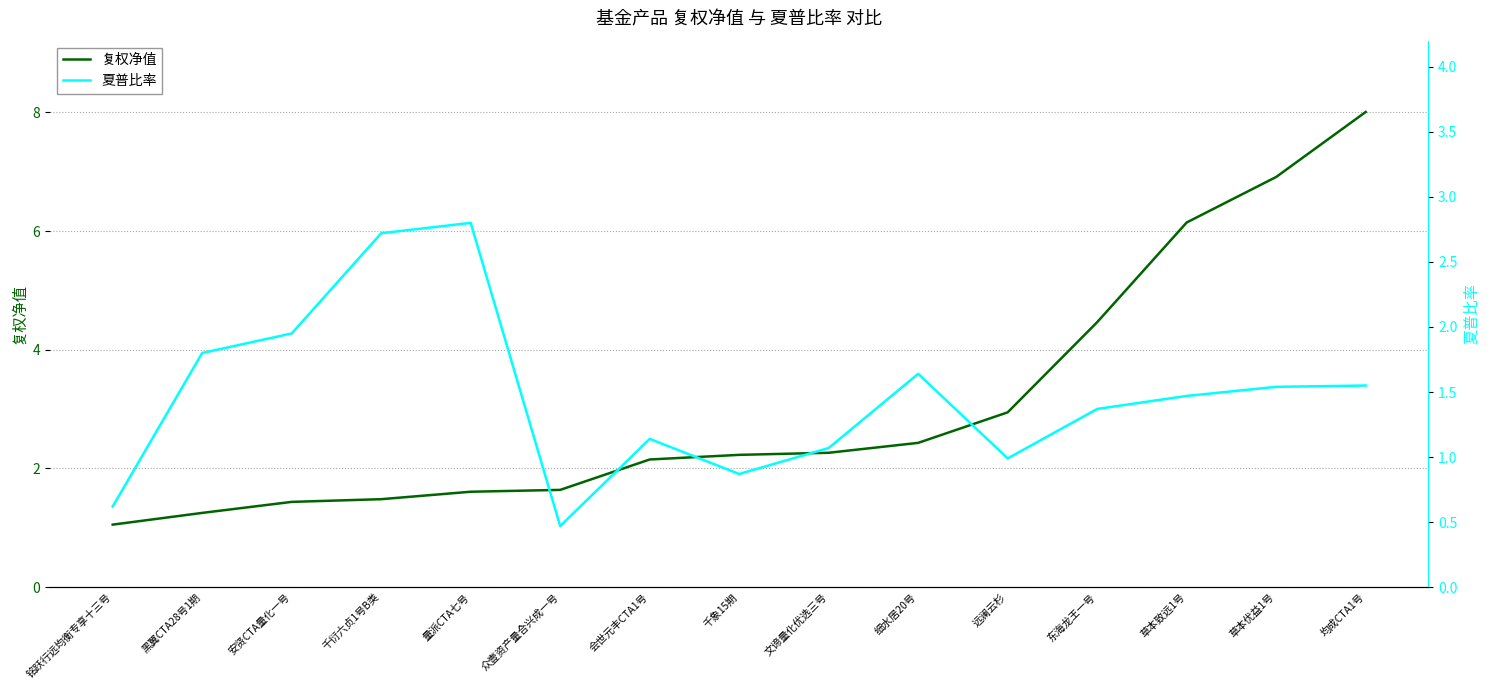

What are all the series names shown in the legend?

复权净值, 夏普比率